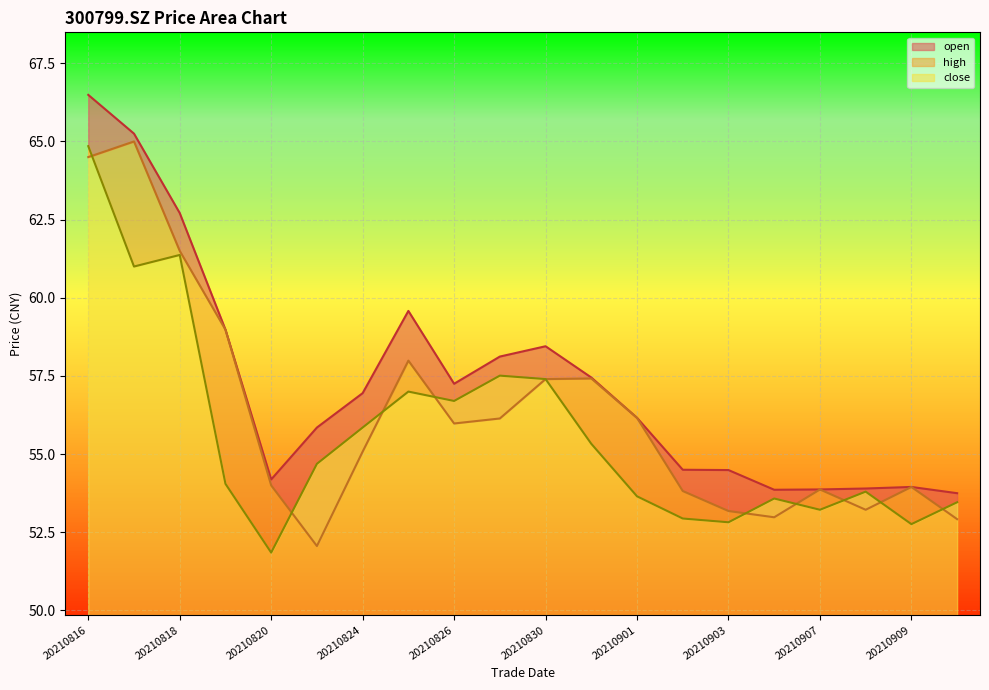

Rank the series by their maximum value, from highest to lowest.

high, open, close